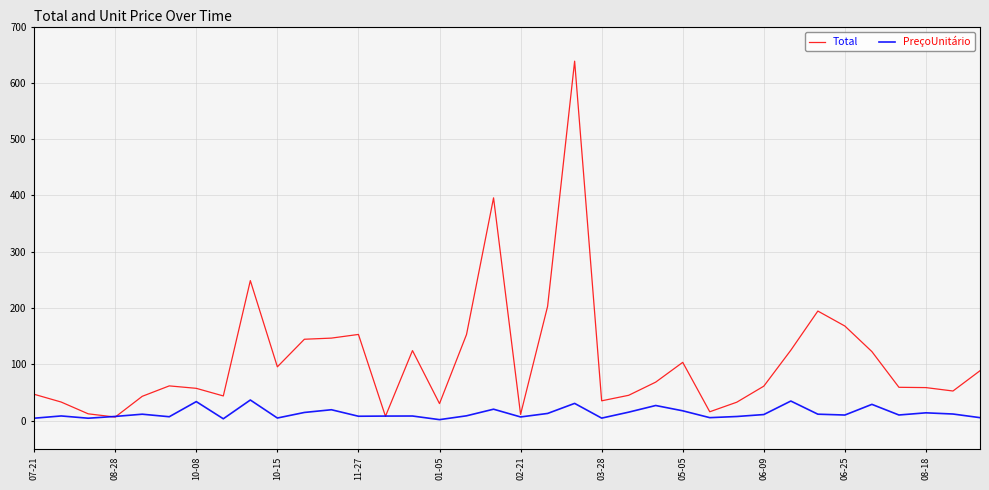

What are all the series names shown in the legend?

Total, PreçoUnitário